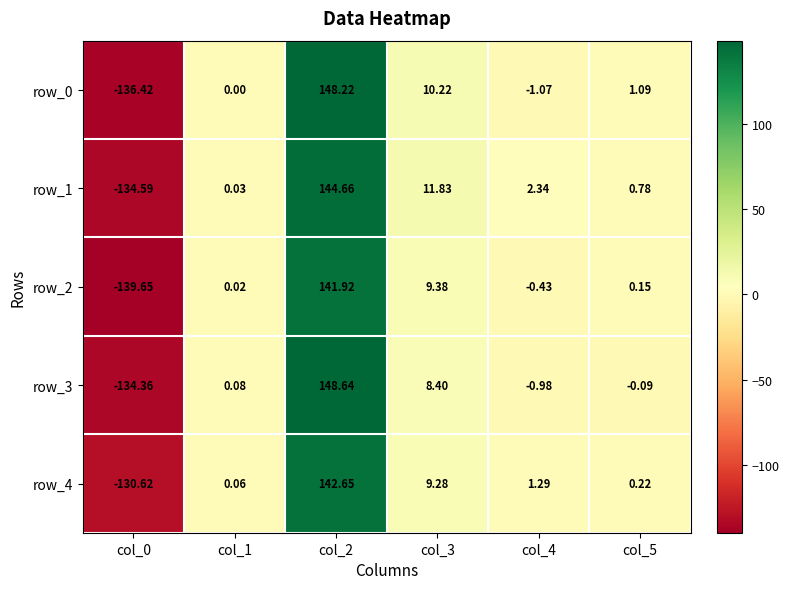

Is the value of row_0 at col_0 greater than the value of row_4 at col_4?

No